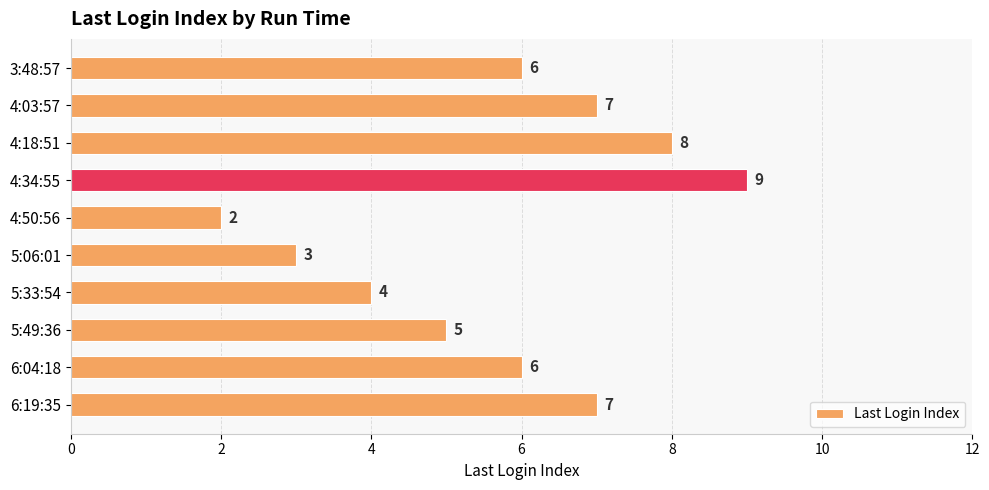

What is the value of the 4th bar from the top?

9